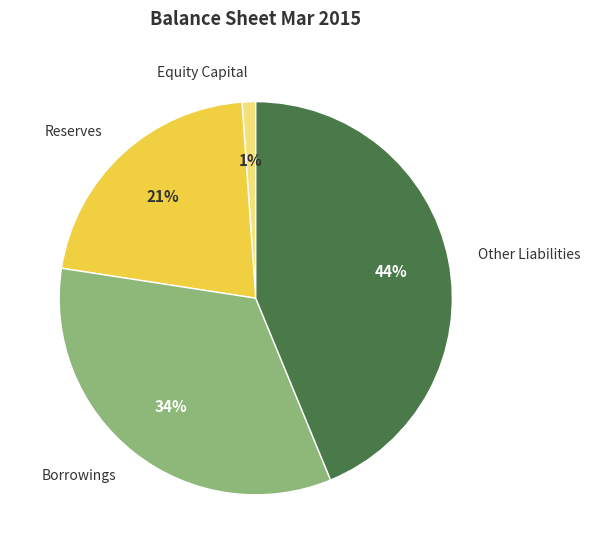

Is there a majority slice in this chart?

No